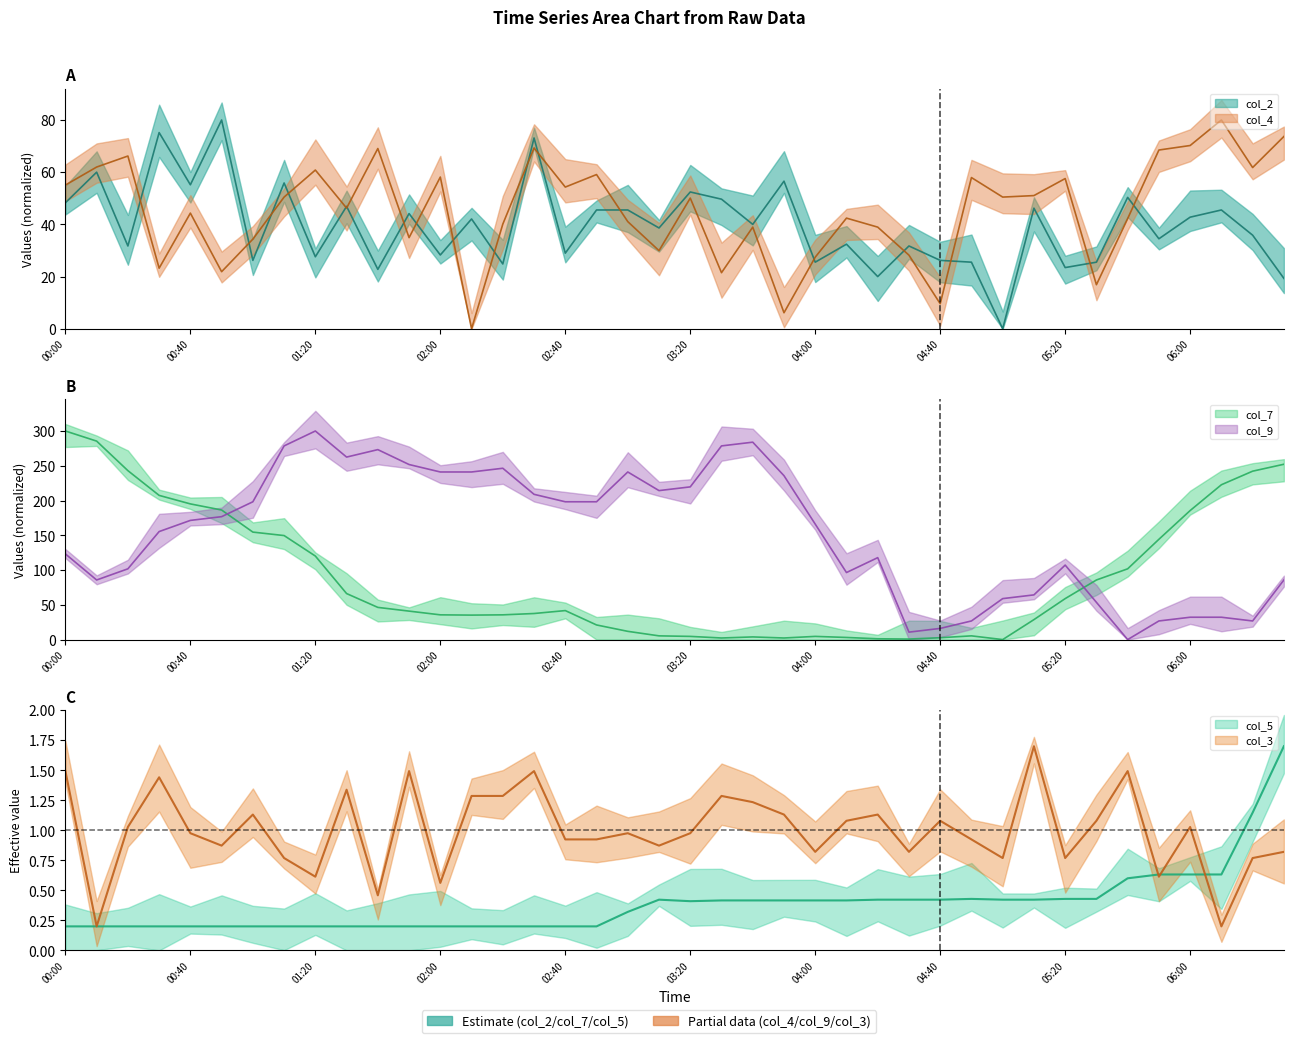

What is the label of the 7th point from the left?

01:00